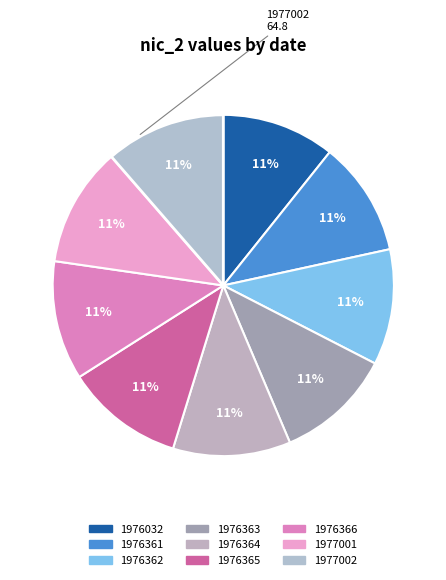

How many slices are in this pie chart?

9